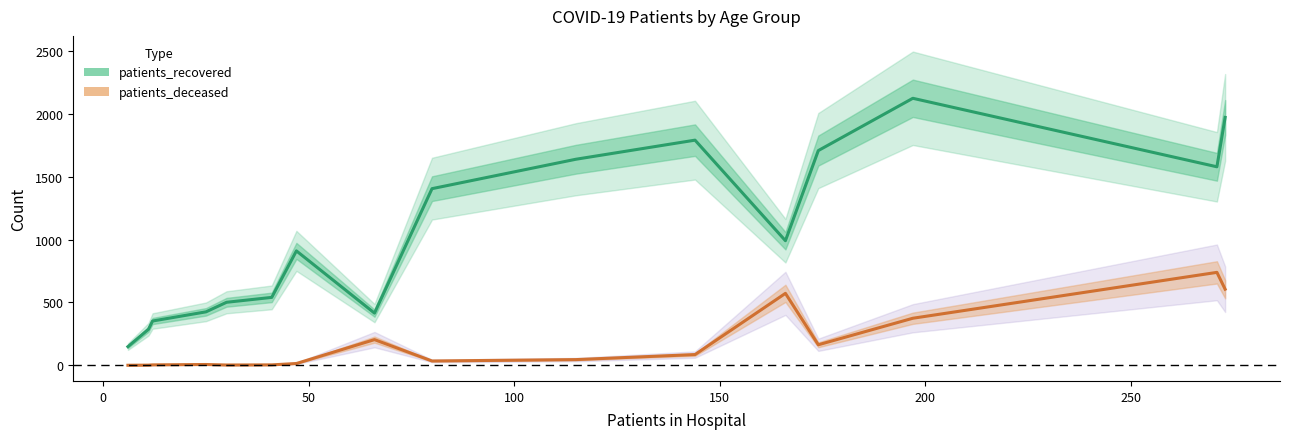

The value of patients_deceased at 0 is 1. True or false?

False